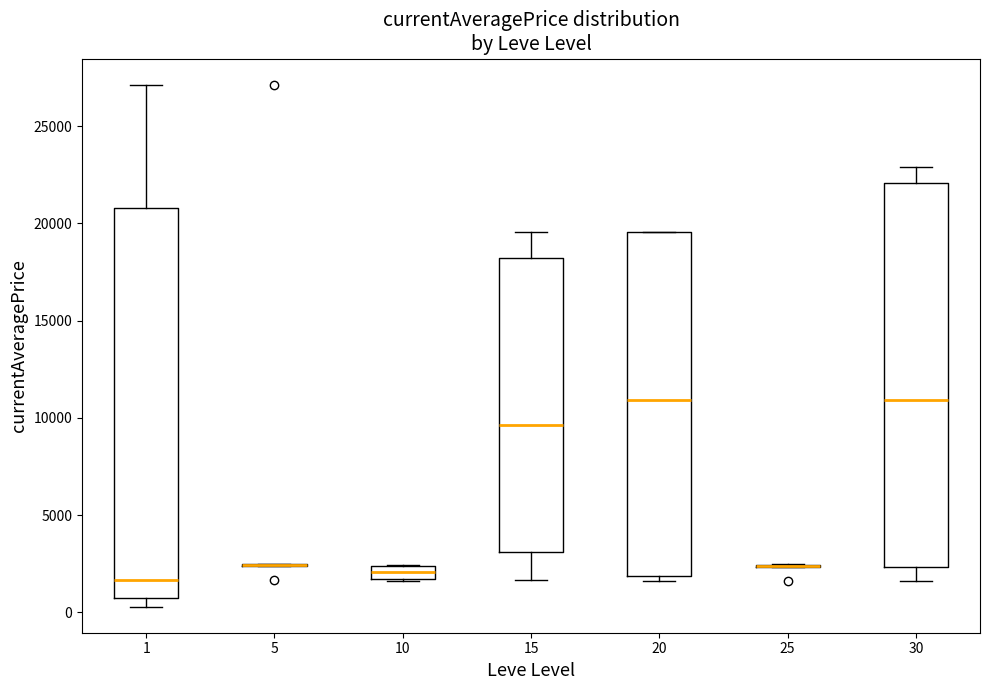

Where does the lower whisker of the box at x = 15 end on the y-axis? The values are not printed on the chart, so give them approximately, as read against the axis.

1500